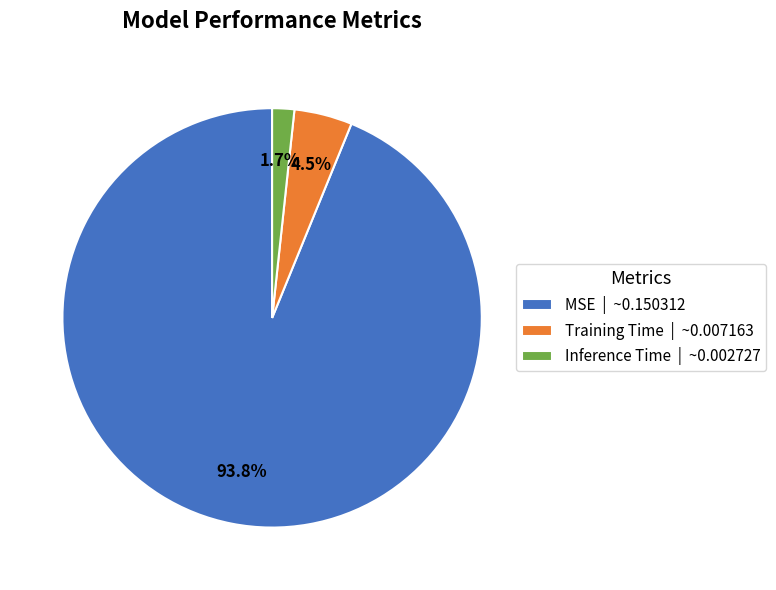

Count the number of slices in the pie.

3